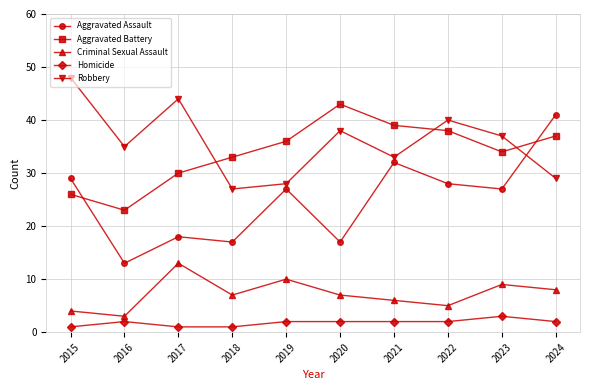

Which series has the largest total across all categories?

Robbery